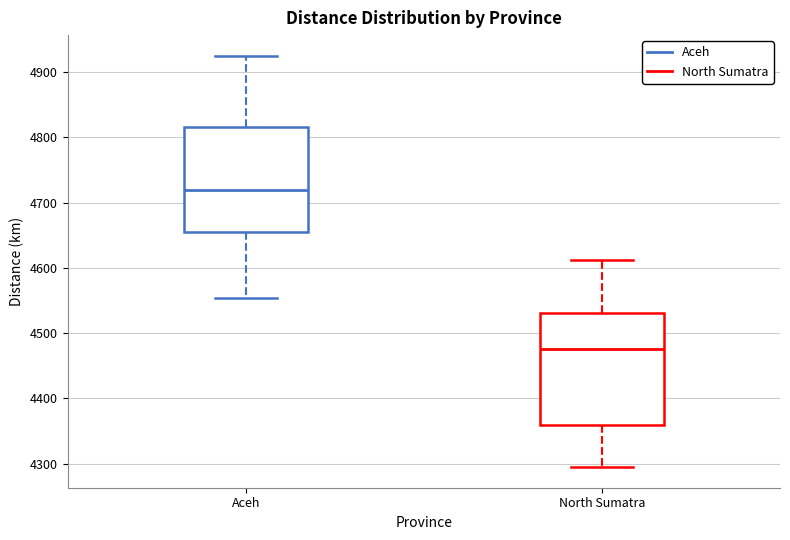

Reading left to right, read every box against the y-axis: the position of its median line, the range the box covers, and the ends of its whiskers. The values are not printed on the chart, so give them approximately, as read against the axis.

Aceh: median 4720, box 4660 to 4820, whiskers 4550 to 4930
North Sumatra: median 4480, box 4360 to 4530, whiskers 4290 to 4610